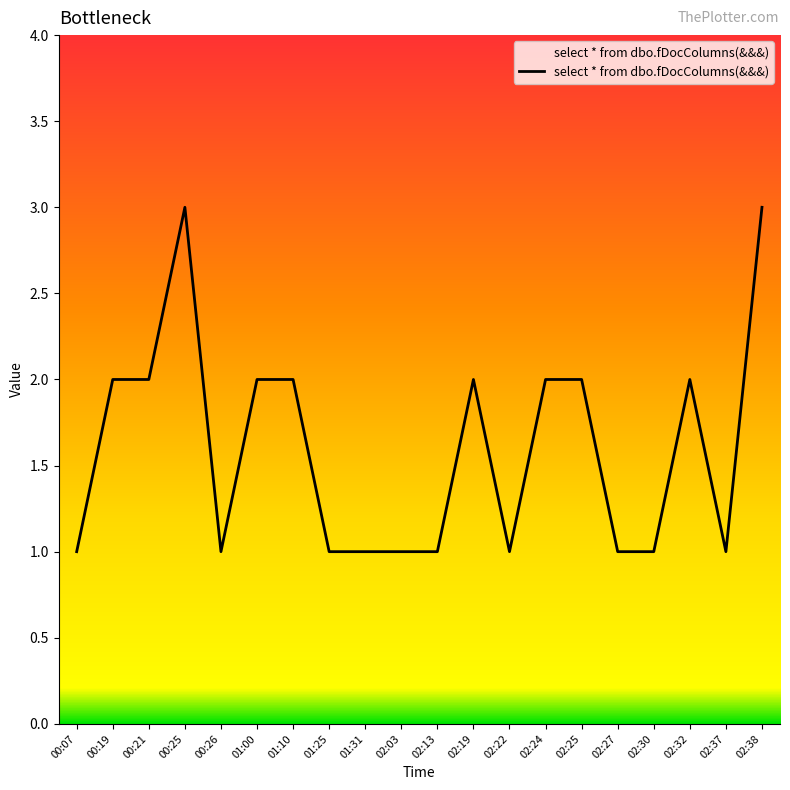

The chart shows a value of 1 at 02:22. True or false?

True